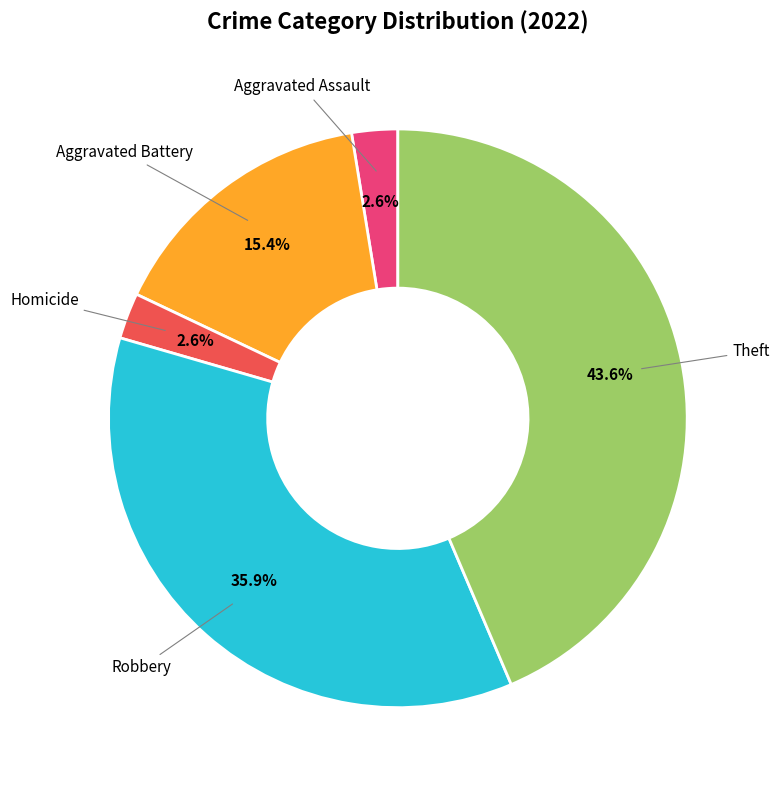

Approximately how many times larger is the value at Theft compared to Aggravated Battery?

2.8